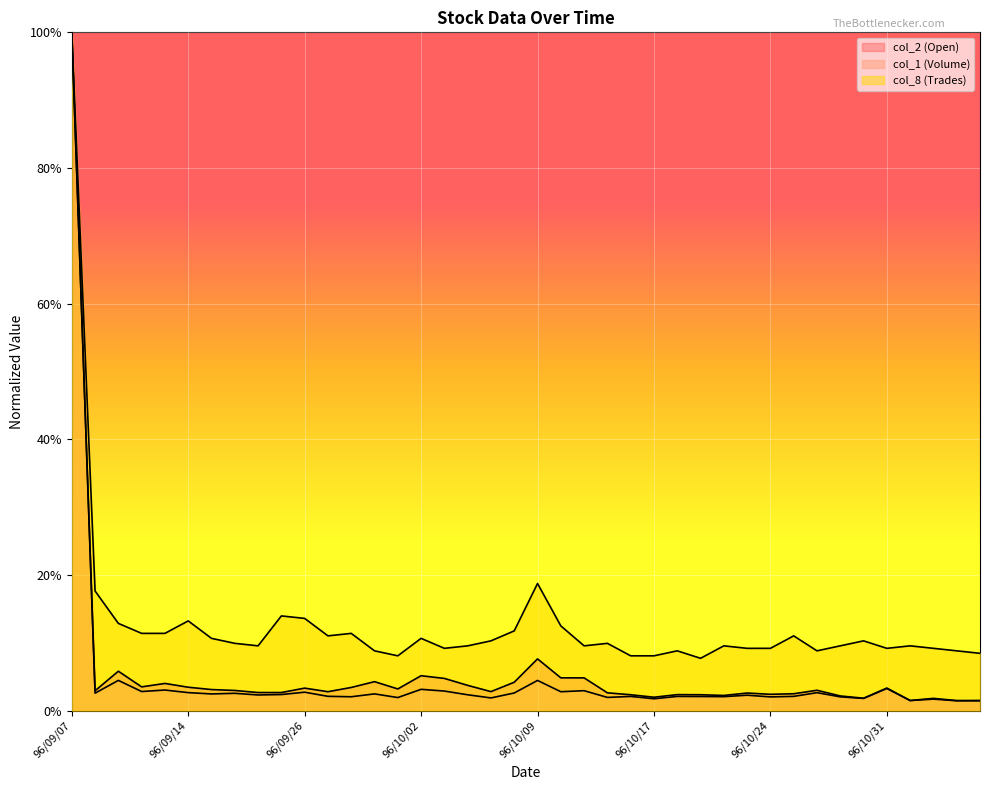

True or false: col_1 (Volume) and col_8 (Trades) cross at least once.

False